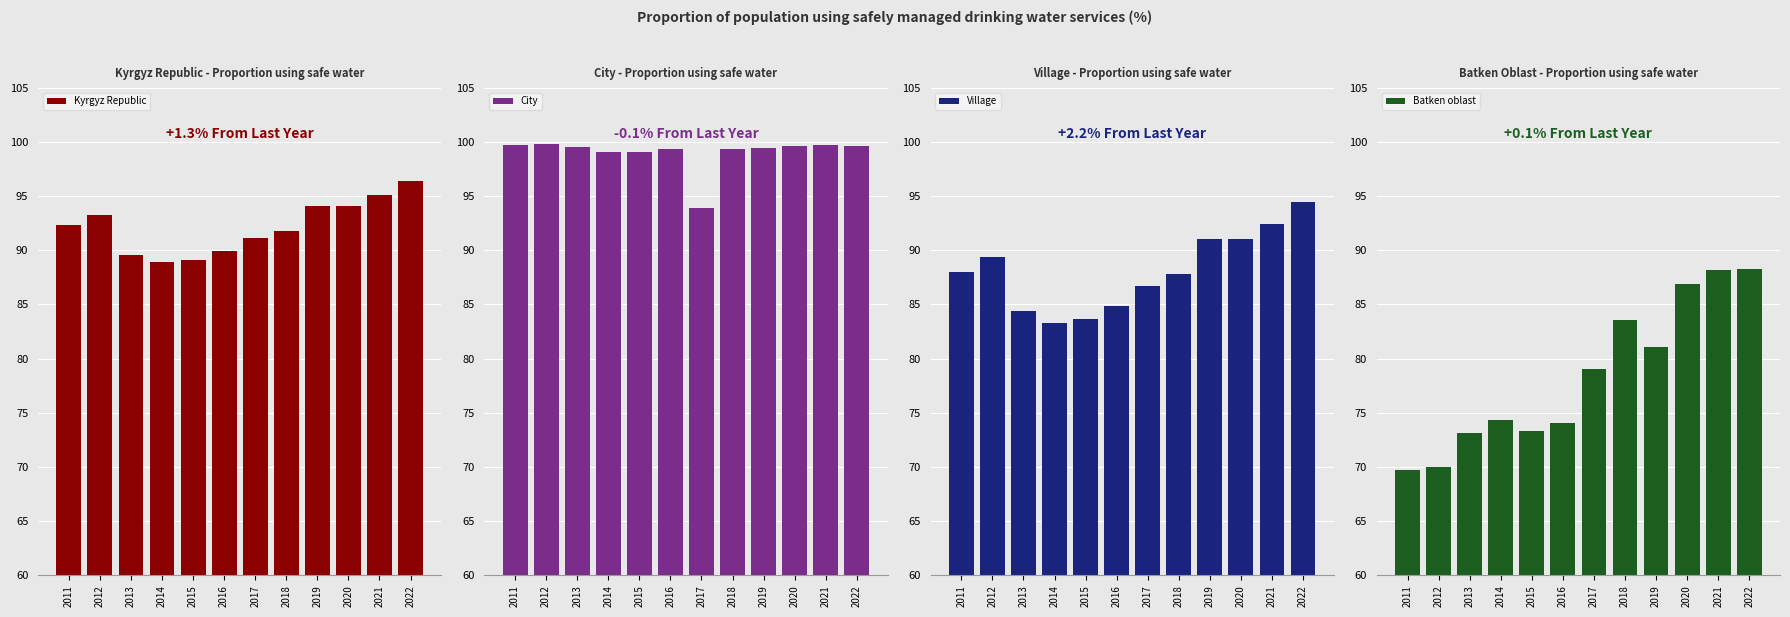

What is the total value across all series at 2011?

349.8